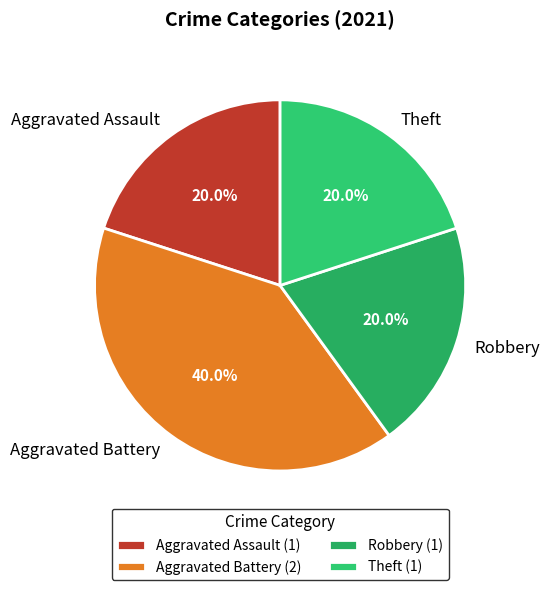

How many segments does this pie chart have?

4